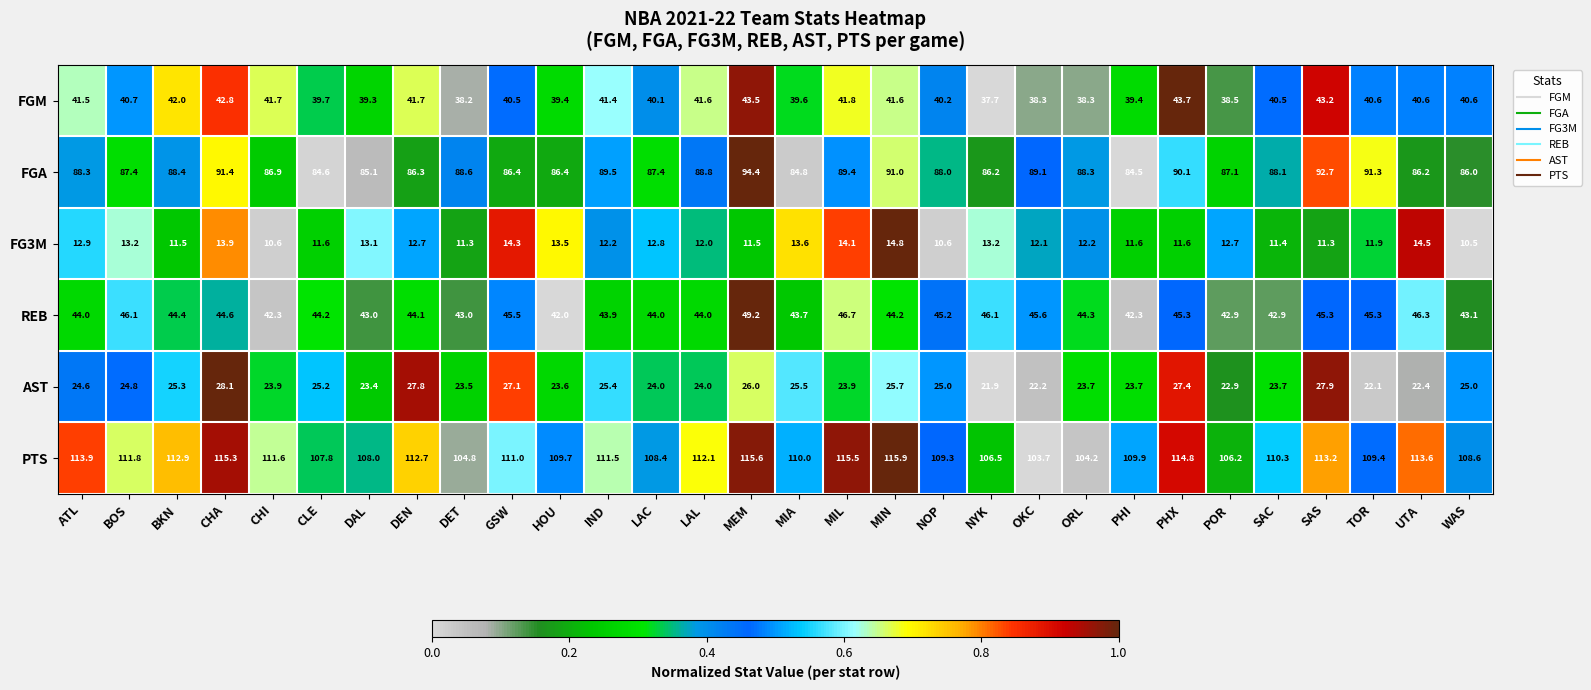

Which category has the highest value in the AST series?

CHA